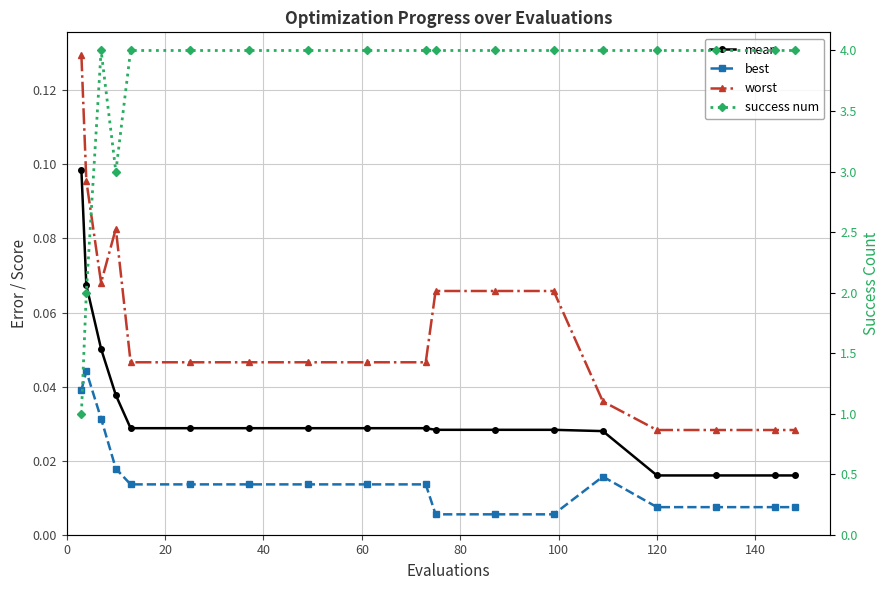

The value of worst at 13 is 0.0. True or false?

False